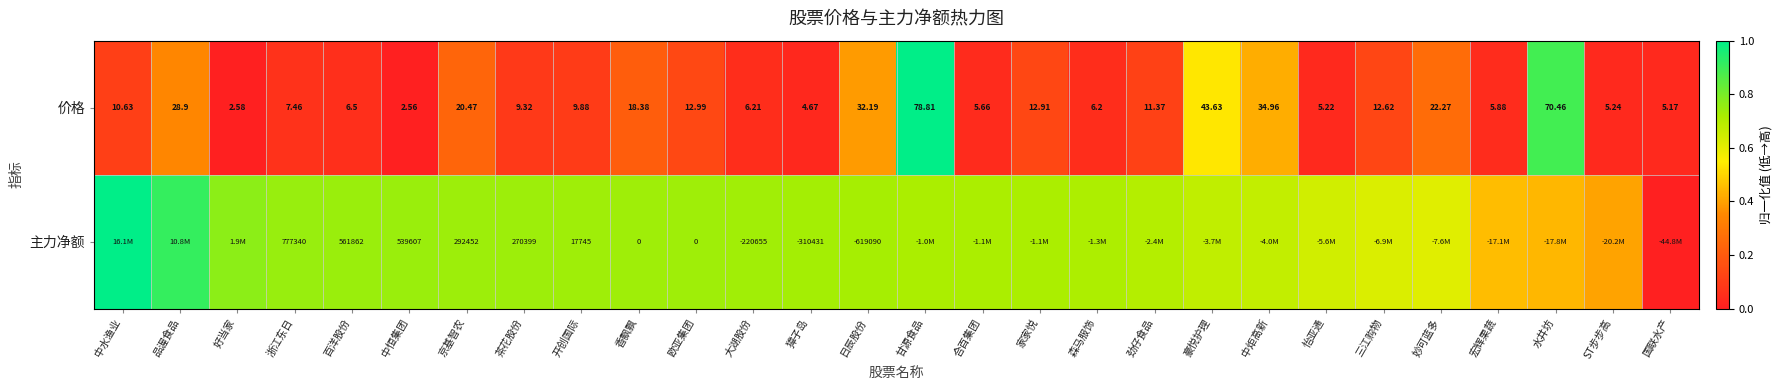

At which category is the sum across all series the highest?

甘源食品